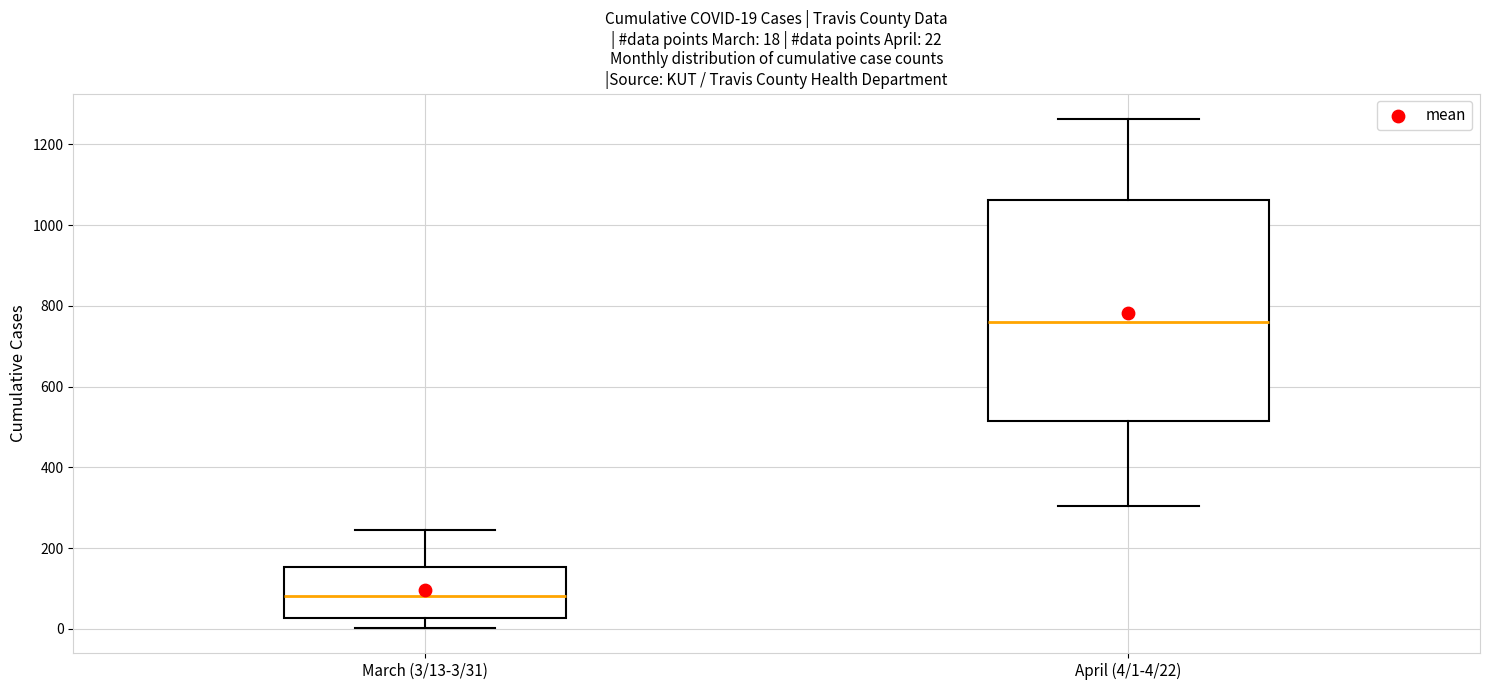

Which box is the tallest, from its lower edge to its upper edge?

April (4/1-4/22)